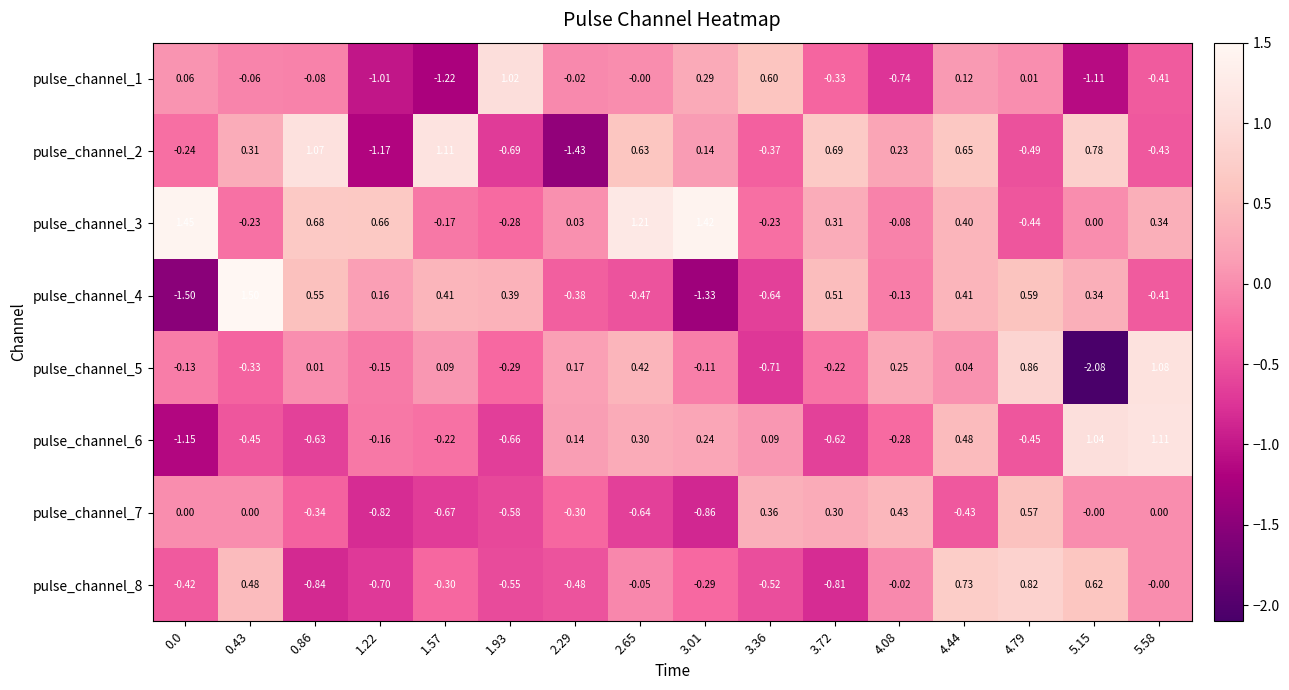

What is the difference between the highest and lowest values at 1.22?

1.8